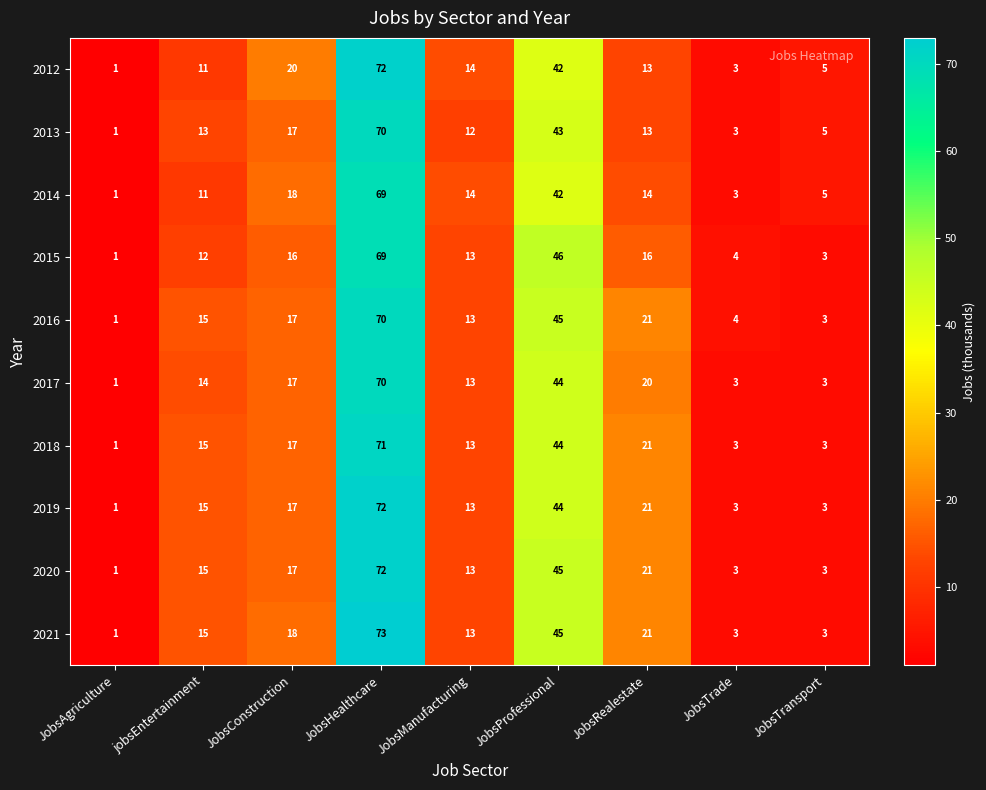

How many data points does each series have?

9